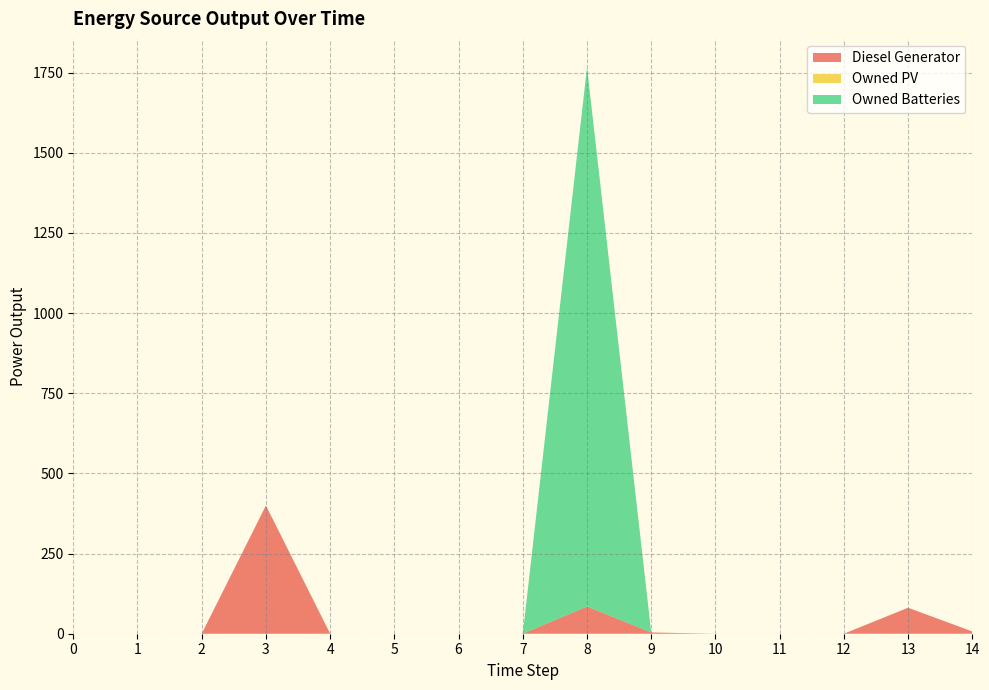

Reading left to right, list all the values displayed in this chart.

Diesel Generator: 0	0	0	400	0	0	0	0	85	4	0	0	0	81	7
Owned PV: 0	0	0	0	0	0	0	0	0	0	0	0	0	0	0
Owned Batteries: 0	0	0	0	0	0	0	0	1682	0	0	0	0	0	0